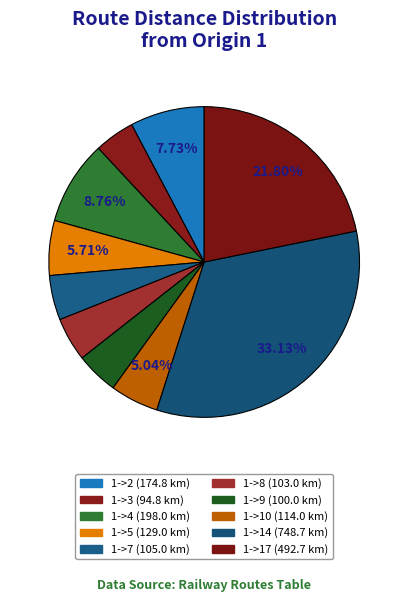

How many segments does this pie chart have?

10